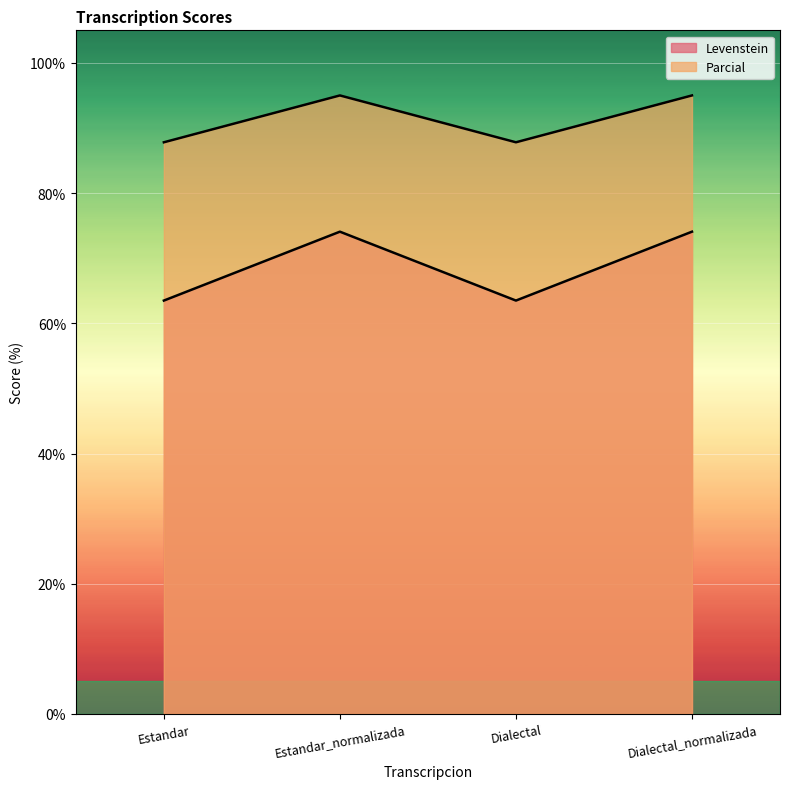

What is the label of the 3rd point from the left?

Dialectal